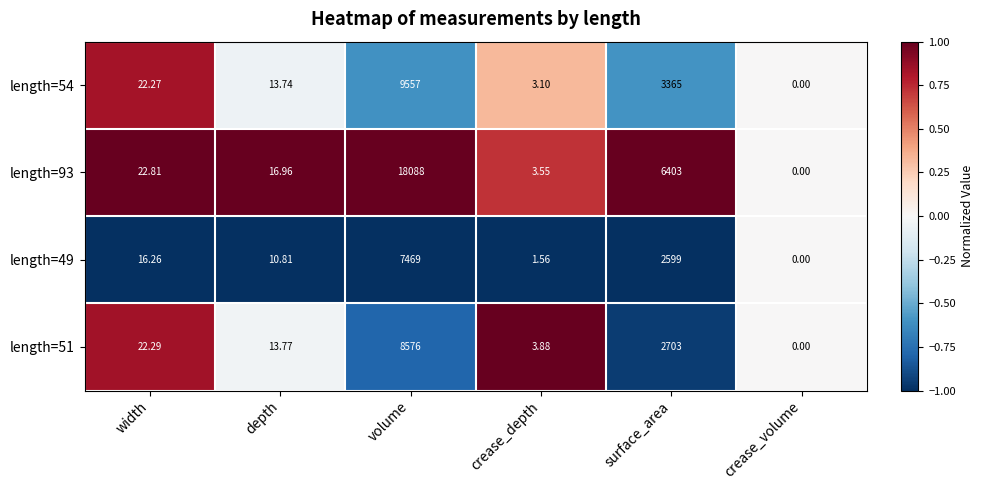

At which label does length=49 first exceed 16?

width